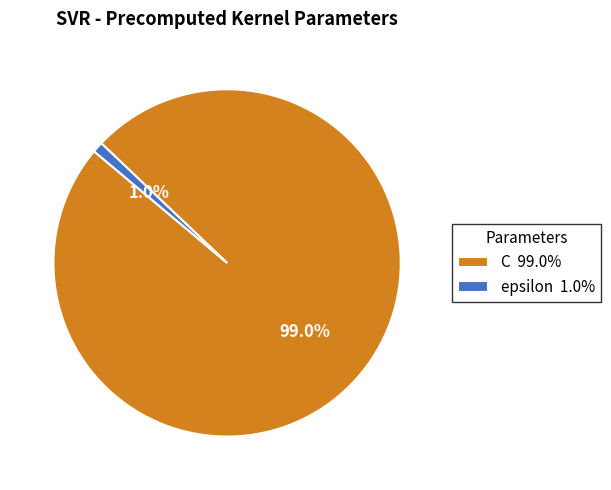

Count the number of slices in the pie.

2